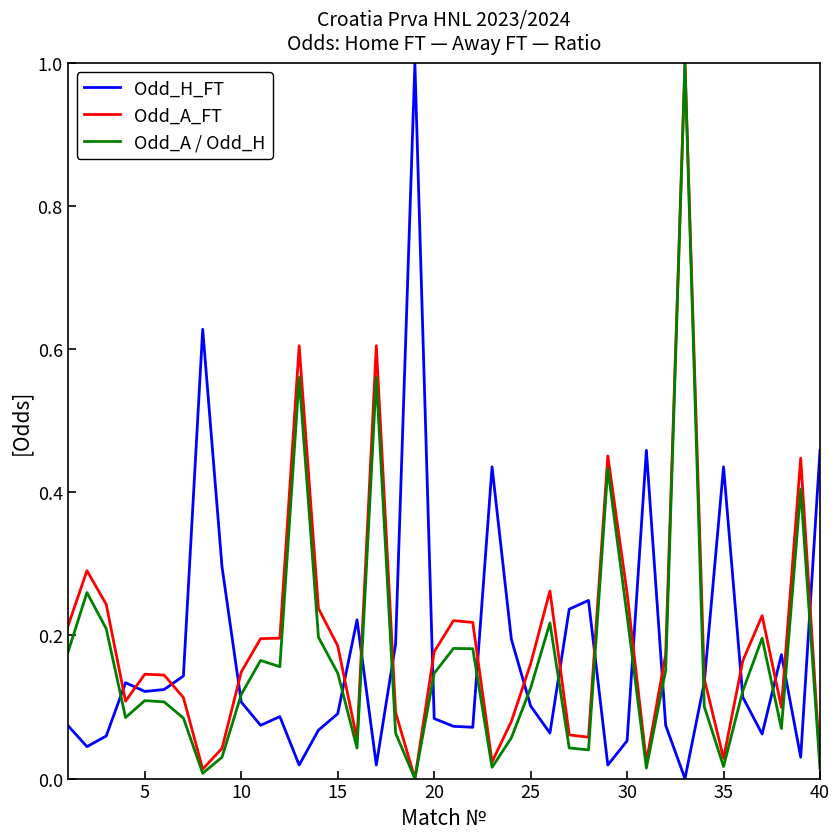

How many interior local peaks does the Odd_H_FT series have?

10